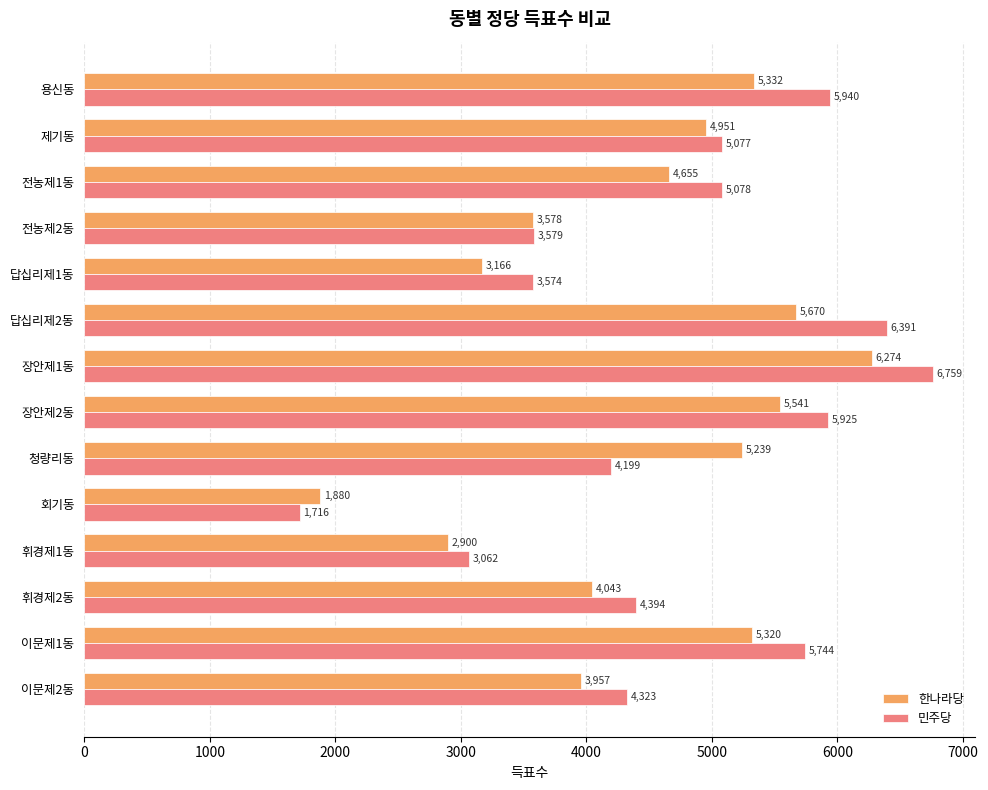

Is the value of 한나라당 at 제기동 greater than the value of 민주당 at 회기동?

Yes